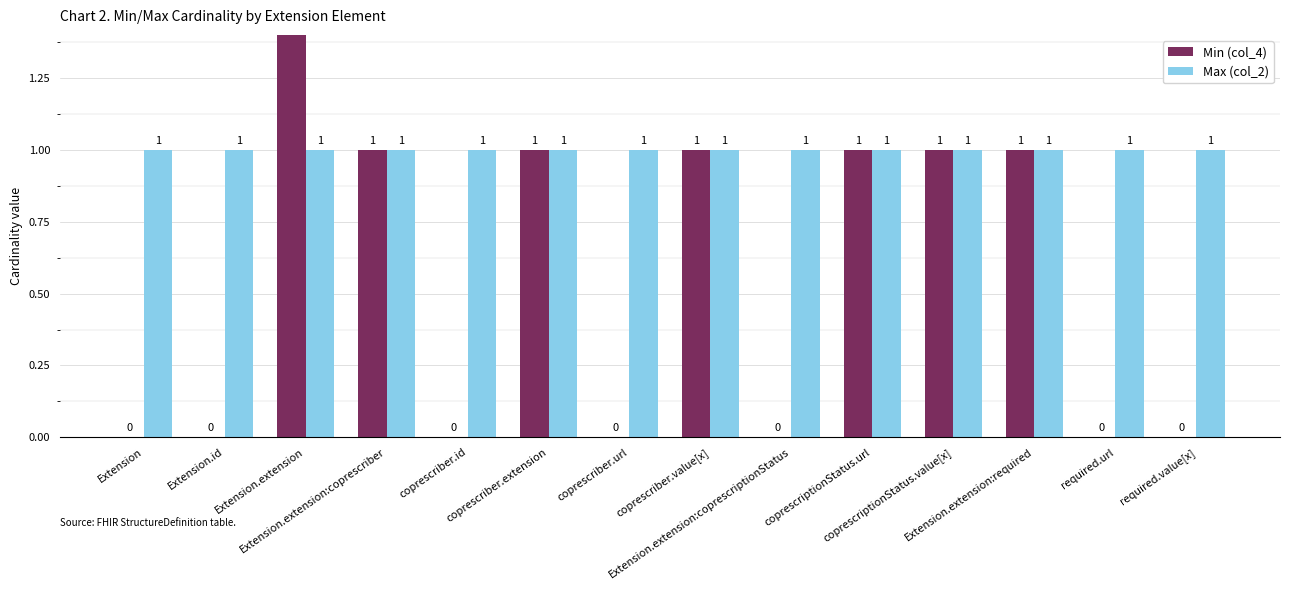

Which category has the highest value across all series?

Extension.extension